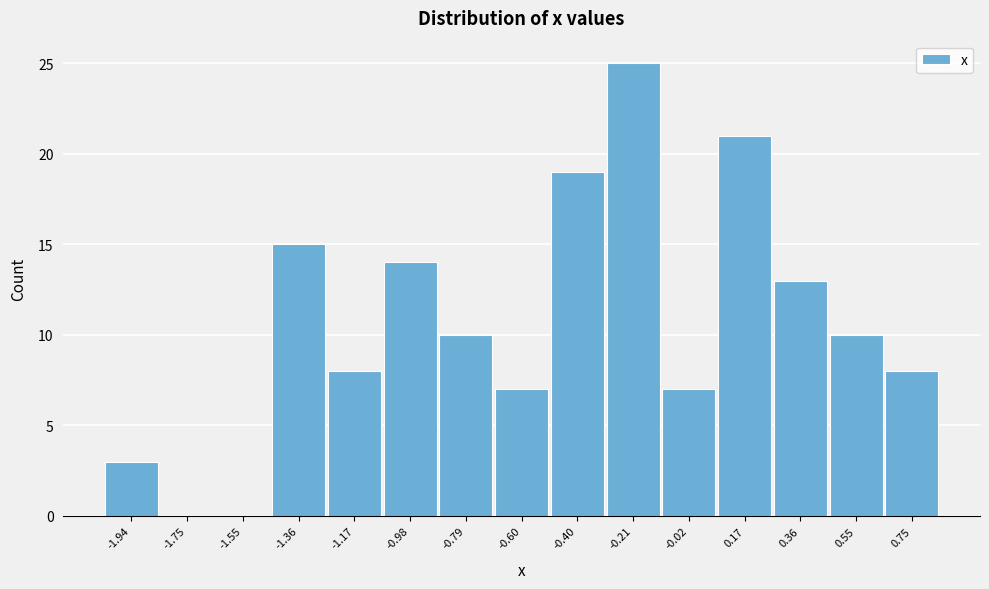

Reading left to right, what are all the values shown in this chart?

-1.94=3	-1.75=0	-1.55=0	-1.36=15	-1.17=8	-0.98=14	-0.79=10	-0.60=7	-0.40=19	-0.21=25	-0.02=7	0.17=21	0.36=13	0.55=10	0.75=8